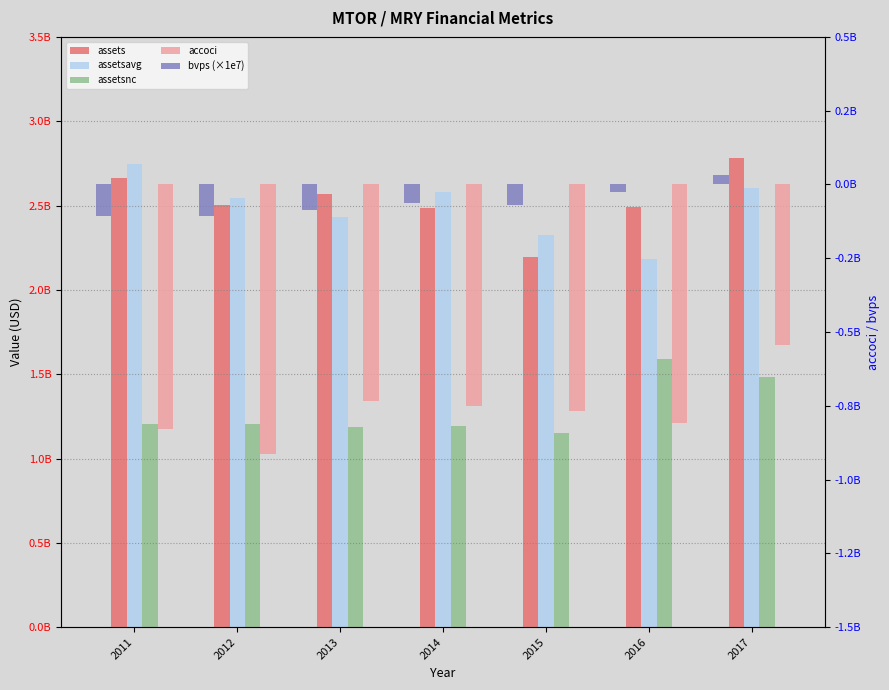

The value of bvps (×1e7) at 2016 is -11377341.7. True or false?

False